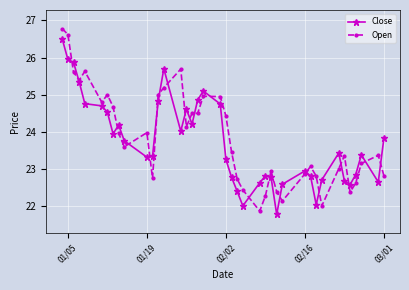

Does the chart have visible grid lines?

Yes